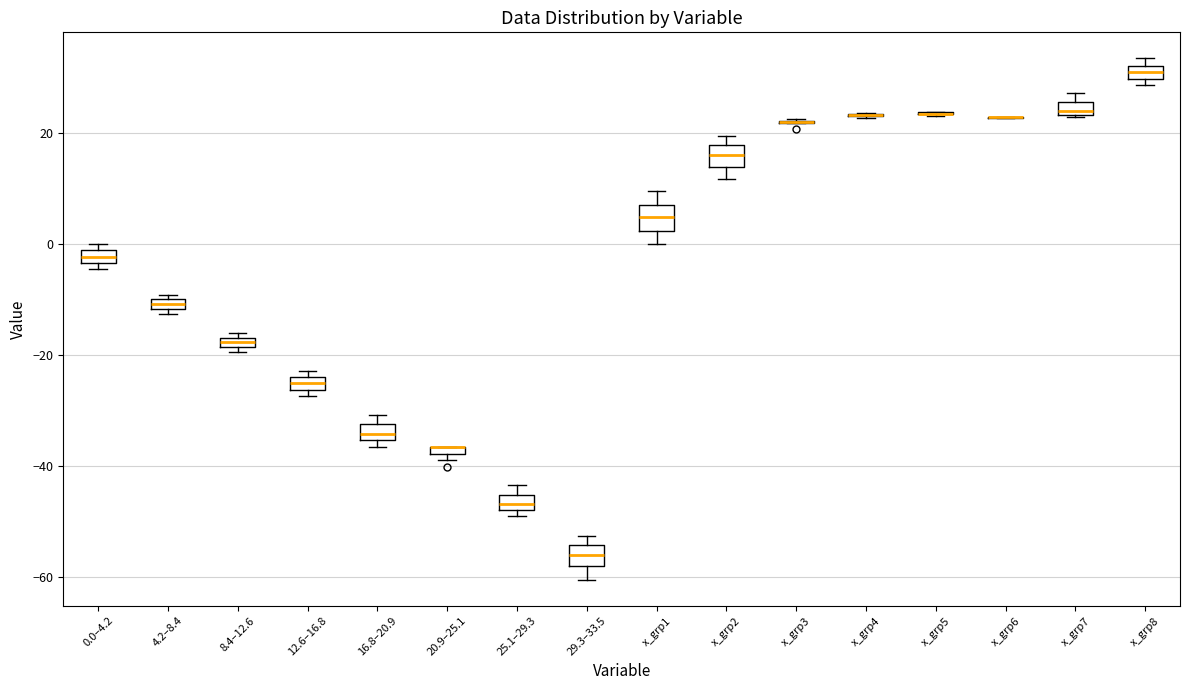

Where is the upper edge of the box for 12.6–16.8 on the y-axis? The values are not printed on the chart, so give them approximately, as read against the axis.

-24